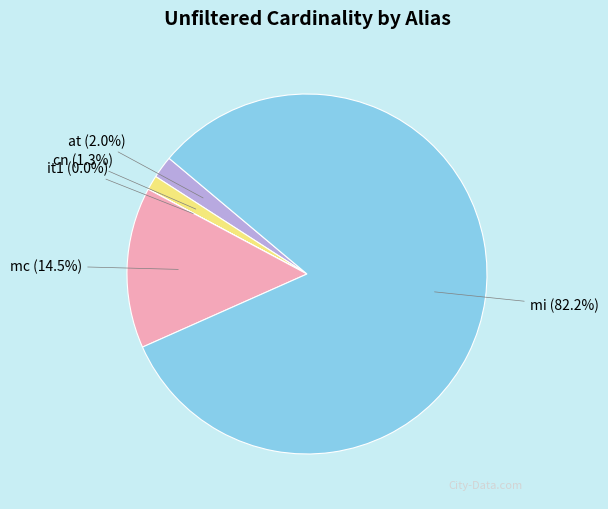

Is there a majority slice in this chart?

Yes